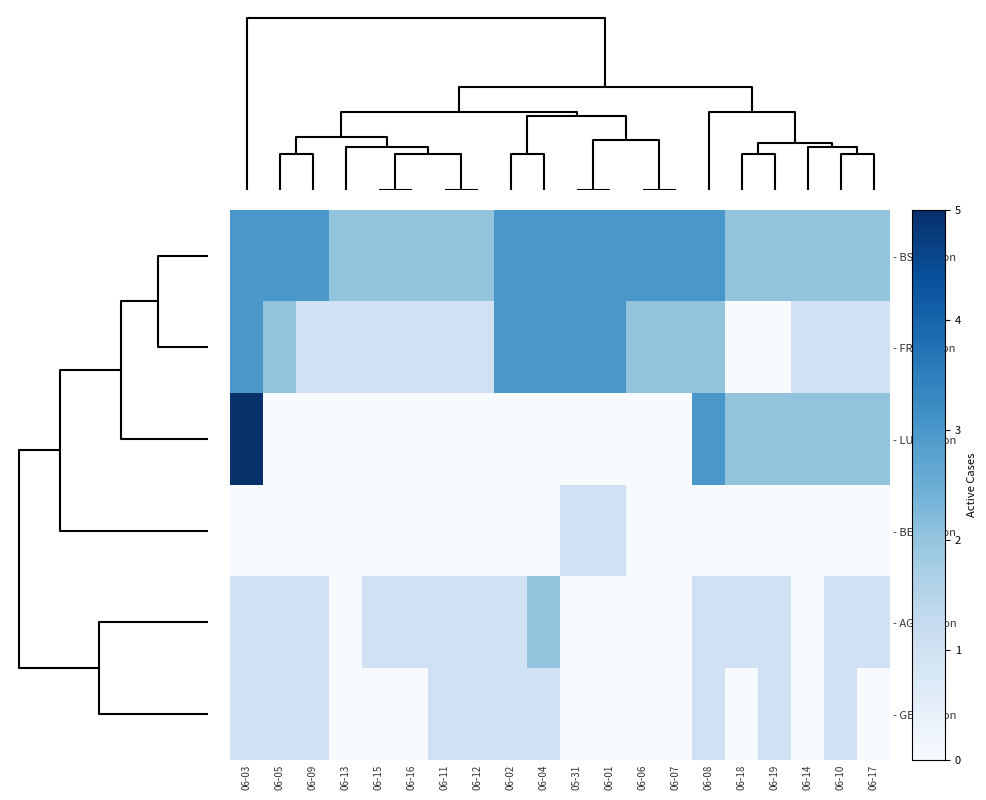

Reading right to left, extract all data points from this chart.

- BS_canton: 06-17=2	06-10=2	06-14=2	06-19=2	06-18=2	06-08=3	06-07=3	06-06=3	06-01=3	05-31=3	06-04=3	06-02=3	06-12=2	06-11=2	06-16=2	06-15=2	06-13=2	06-09=3	06-05=3	06-03=3
- FR_canton: 06-17=1	06-10=1	06-14=1	06-19=0	06-18=0	06-08=2	06-07=2	06-06=2	06-01=3	05-31=3	06-04=3	06-02=3	06-12=1	06-11=1	06-16=1	06-15=1	06-13=1	06-09=1	06-05=2	06-03=3
- LU_canton: 06-17=2	06-10=2	06-14=2	06-19=2	06-18=2	06-08=3	06-07=0	06-06=0	06-01=0	05-31=0	06-04=0	06-02=0	06-12=0	06-11=0	06-16=0	06-15=0	06-13=0	06-09=0	06-05=0	06-03=5
- BE_canton: 06-17=0	06-10=0	06-14=0	06-19=0	06-18=0	06-08=0	06-07=0	06-06=0	06-01=1	05-31=1	06-04=0	06-02=0	06-12=0	06-11=0	06-16=0	06-15=0	06-13=0	06-09=0	06-05=0	06-03=0
- AG_canton: 06-17=1	06-10=1	06-14=0	06-19=1	06-18=1	06-08=1	06-07=0	06-06=0	06-01=0	05-31=0	06-04=2	06-02=1	06-12=1	06-11=1	06-16=1	06-15=1	06-13=0	06-09=1	06-05=1	06-03=1
- GE_canton: 06-17=0	06-10=1	06-14=0	06-19=1	06-18=0	06-08=1	06-07=0	06-06=0	06-01=0	05-31=0	06-04=1	06-02=1	06-12=1	06-11=1	06-16=0	06-15=0	06-13=0	06-09=1	06-05=1	06-03=1